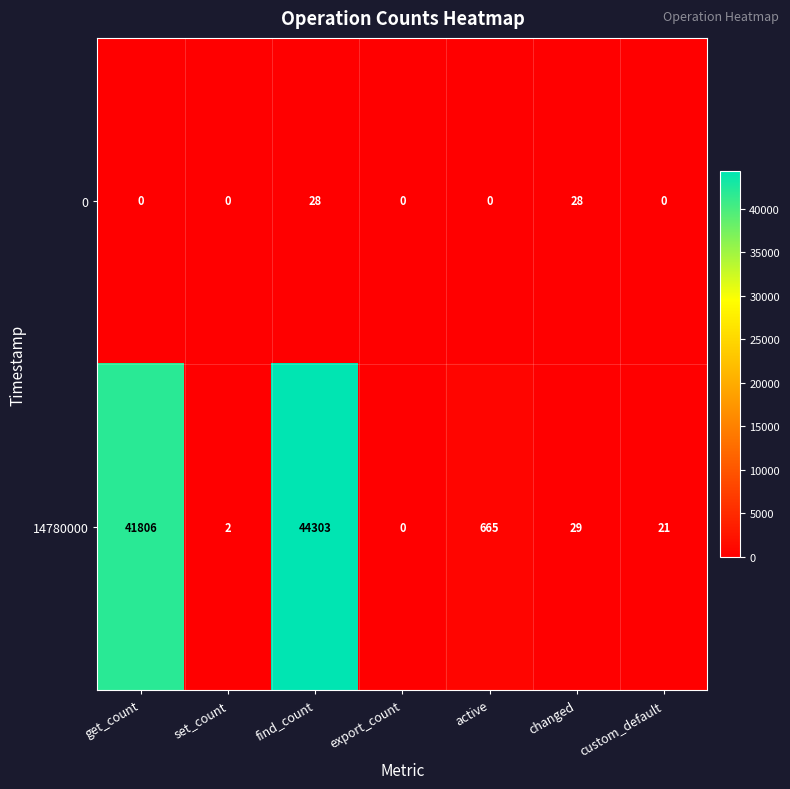

Reading right to left, what are all the values shown in this chart?

0: 0	28	0	0	28	0	0
14780000: 21	29	665	0	44303	2	41806